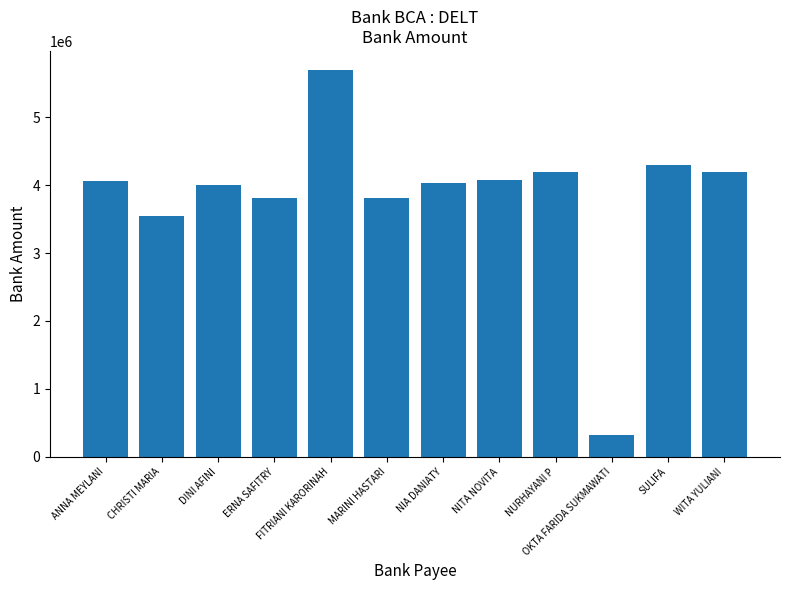

What is the approximate value at OKTA FARIDA SUKMAWATI?

322432